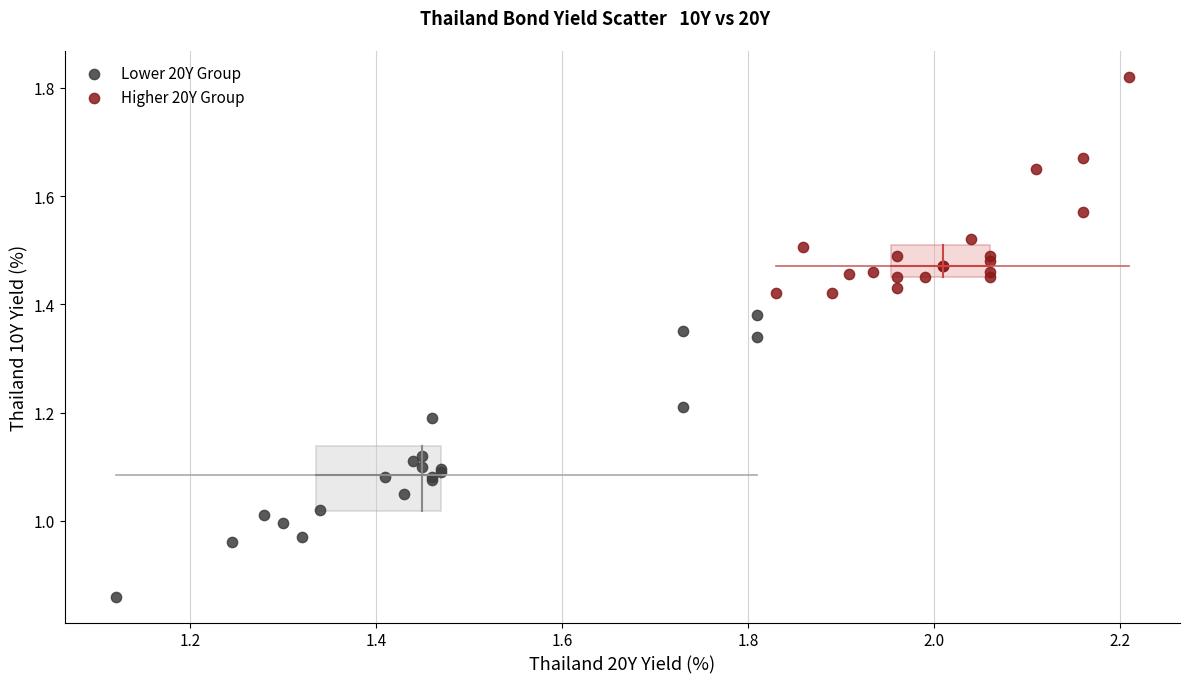

What are all the series names shown in the legend?

Lower 20Y Group, Higher 20Y Group